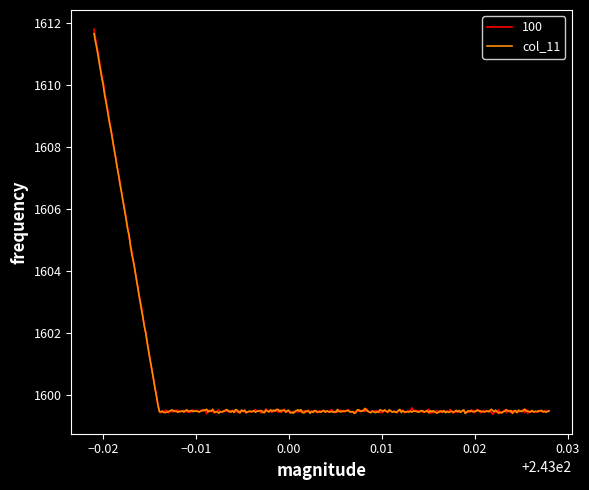

What is the maximum value shown in the chart?

1611.8